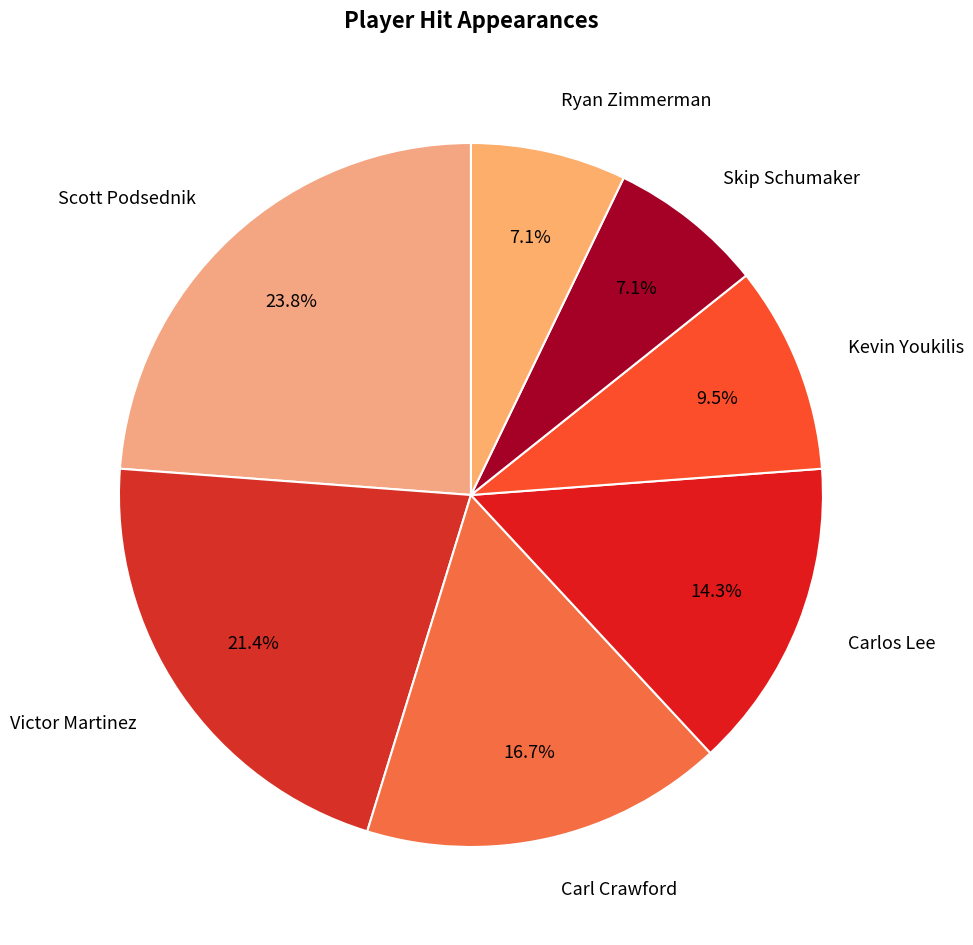

What is the total percentage of Carl Crawford and Scott Podsednik?

40.5%